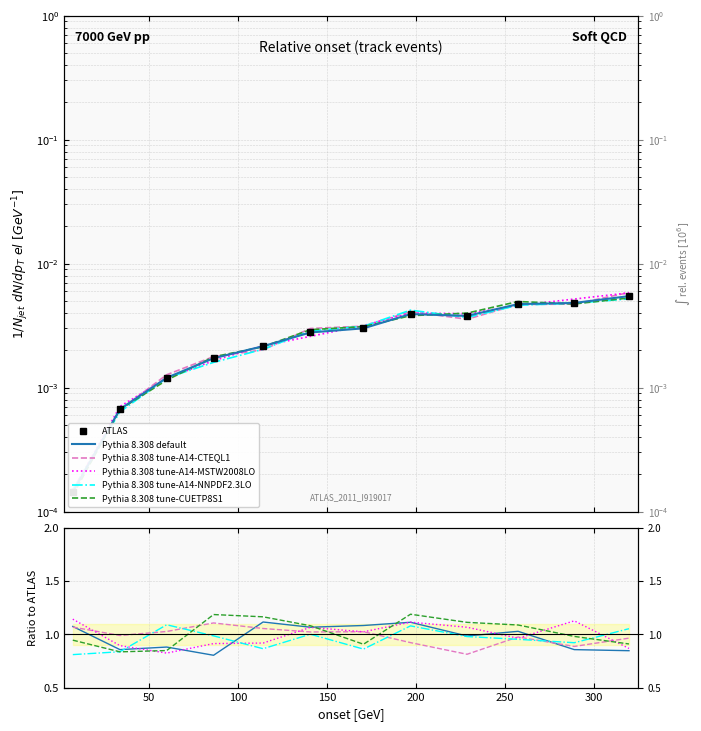

Reading left to right, what are all the values shown in this chart?

ATLAS: 0.0	0.0	0.0	0.0	0.0	0.0	0.0	0.0	0.0	0.0	0.0	0.0
Pythia 8.308 default: 1.1	0.9	0.9	0.8	1.1	1.1	1.1	1.1	1.0	1.0	0.9	0.8
Pythia 8.308 tune-A14-CTEQL1: 1.1	1.0	1.0	1.1	1.1	1.0	1.0	0.9	0.8	1.0	0.9	1.0
Pythia 8.308 tune-A14-MSTW2008LO: 1.1	0.9	0.8	0.9	0.9	1.1	1.0	1.1	1.1	1.0	1.1	0.9
Pythia 8.308 tune-A14-NNPDF2.3LO: 0.8	0.8	1.1	1.0	0.9	1.0	0.9	1.1	1.0	1.0	0.9	1.1
Pythia 8.308 tune-CUETP8S1: 0.9	0.8	0.8	1.2	1.2	1.1	0.9	1.2	1.1	1.1	1.0	0.9